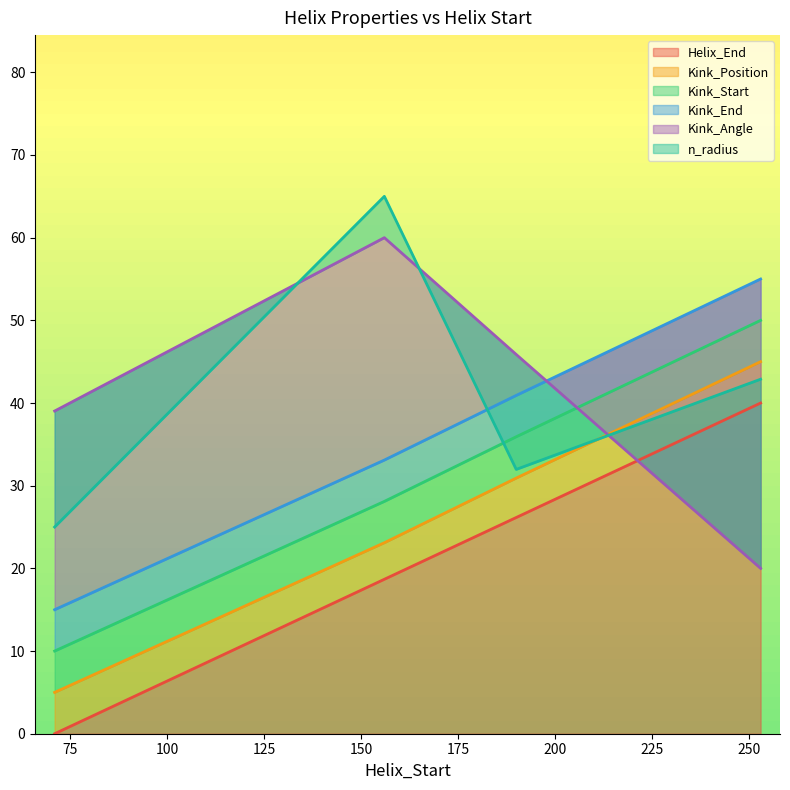

At which label does Kink_Angle reach its minimum?

253